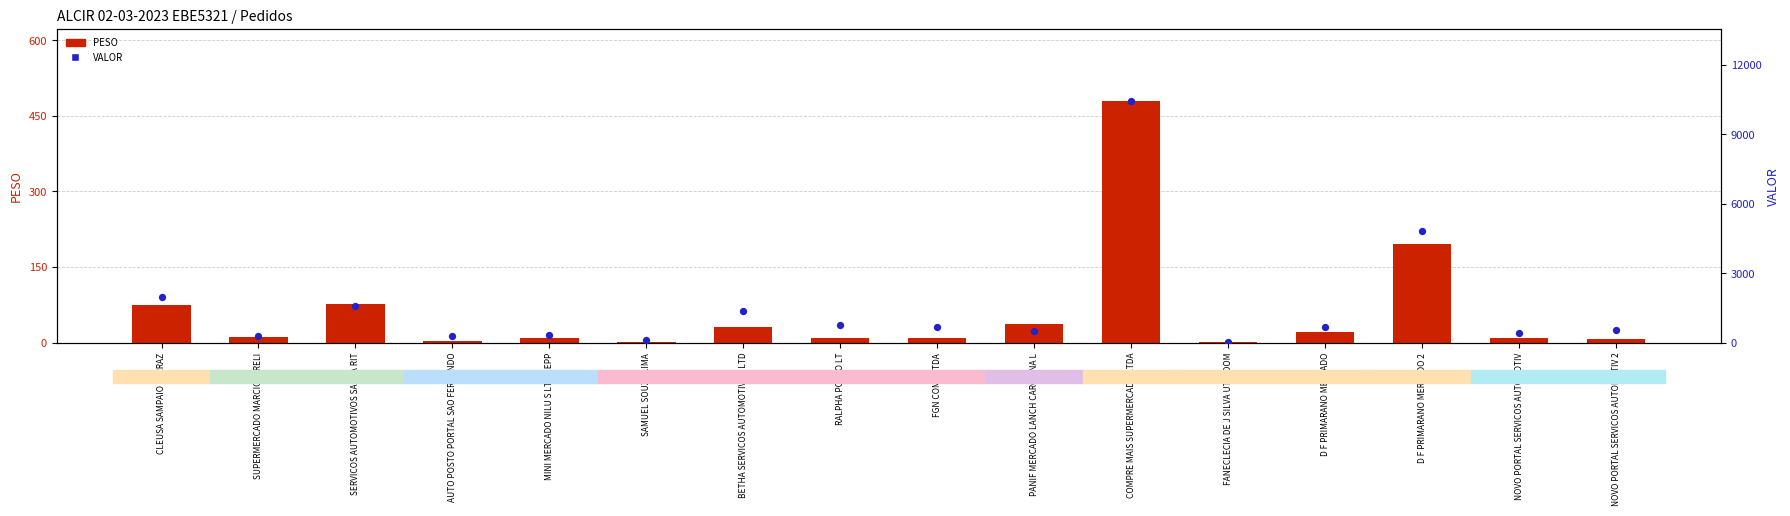

At which category is the sum across all series the highest?

COMPRE MAIS SUPERMERCADO LTDA